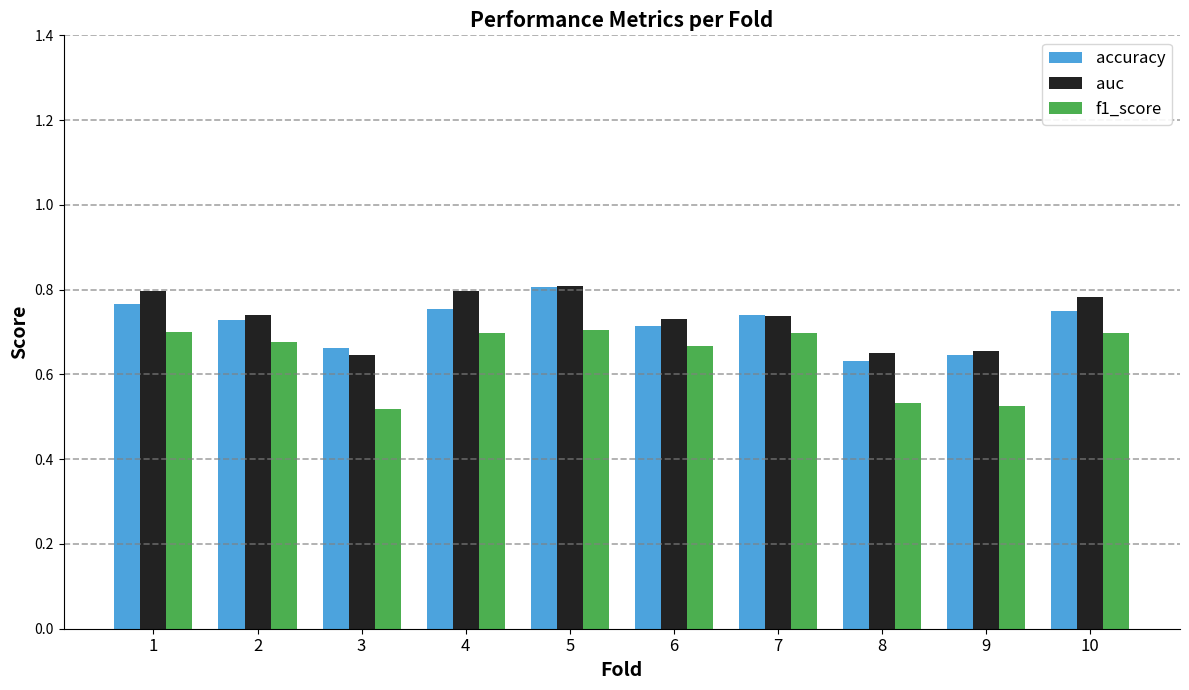

The value of accuracy at 10 is 0.8. True or false?

True